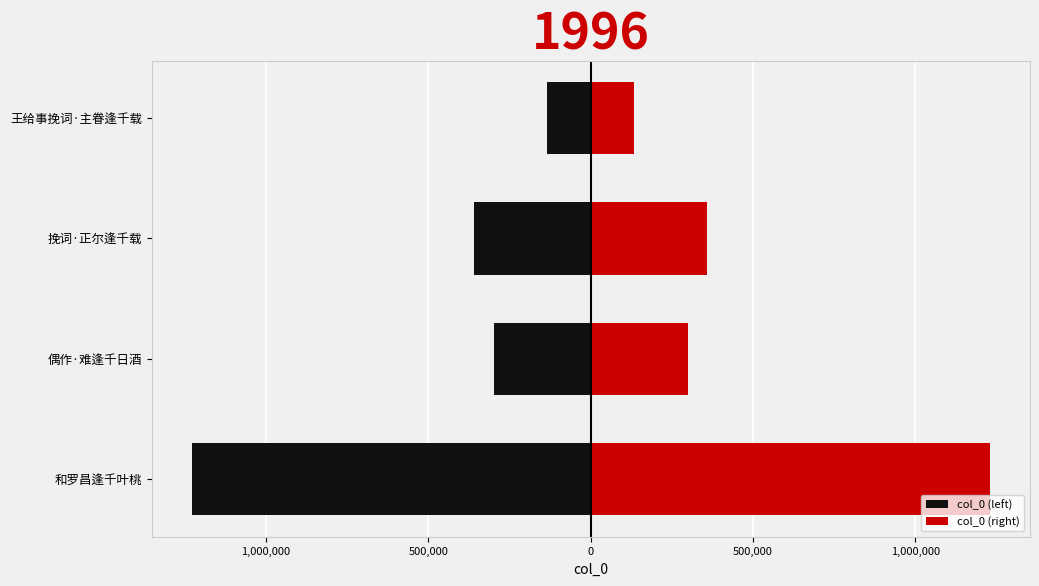

How many bars are there in each group?

2